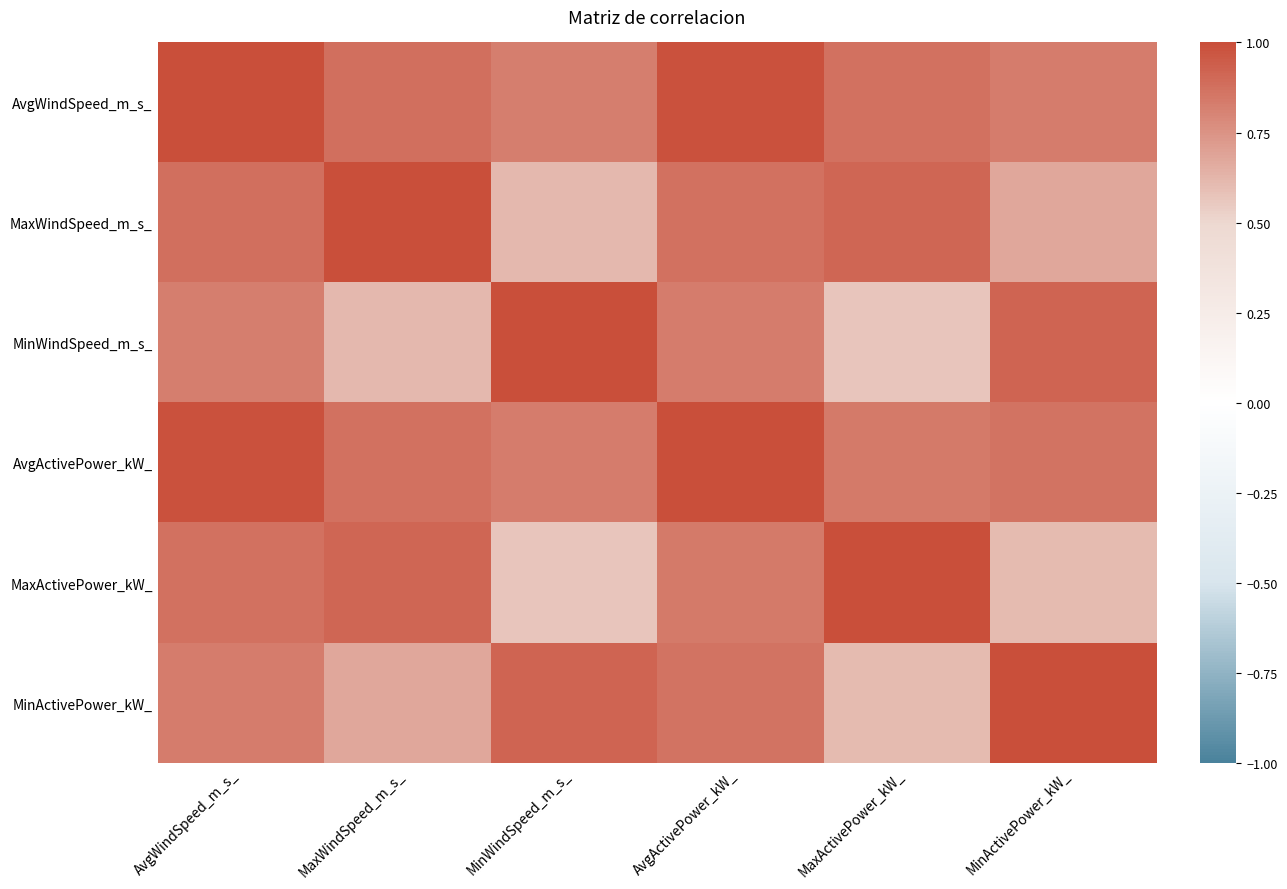

At how many categories does at least one series exceed 0?

6